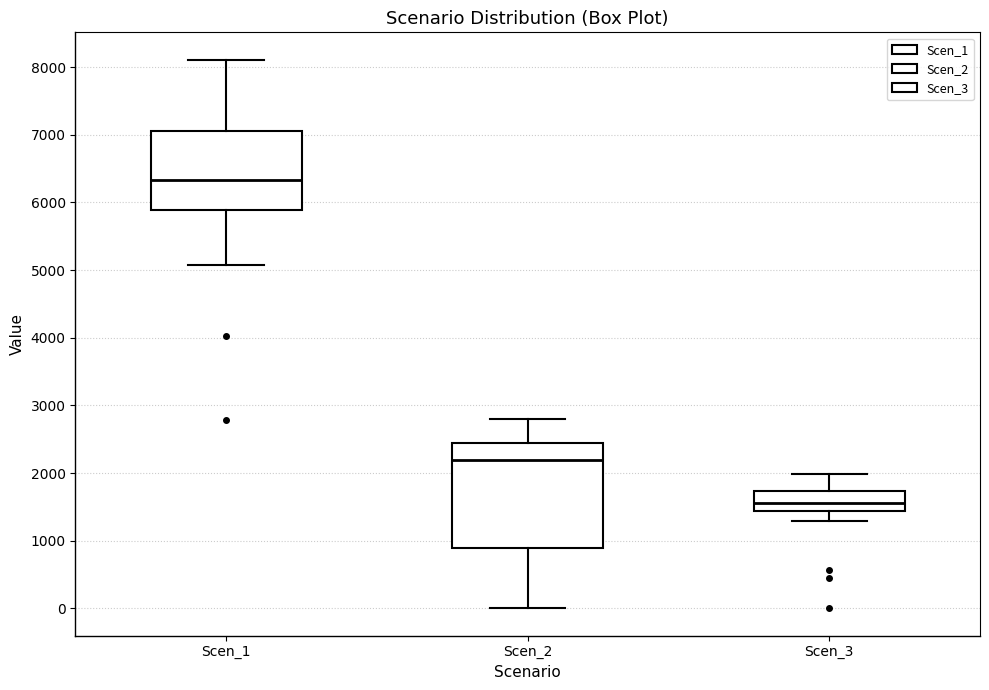

Which box has the highest median line?

Scen_1